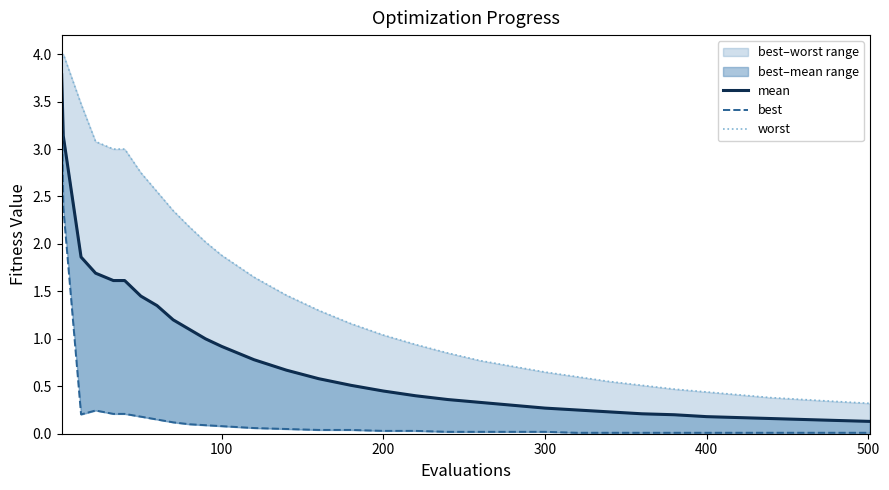

True or false: best and worst intersect in this chart.

False